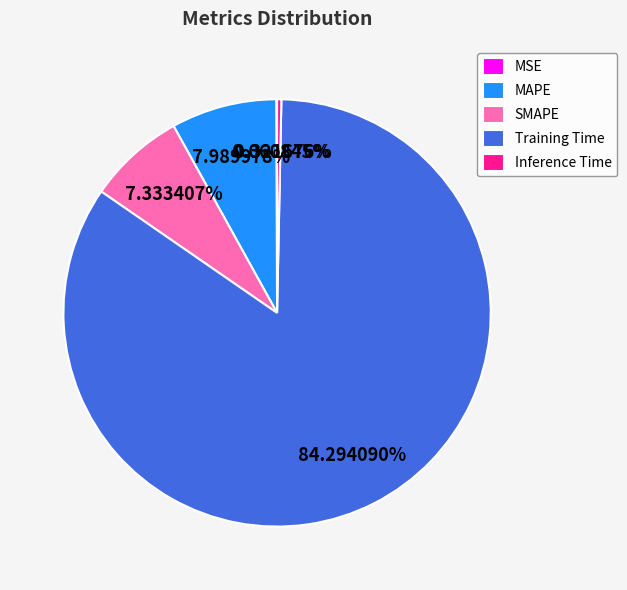

Combined, do Inference Time and SMAPE account for over 50%?

No